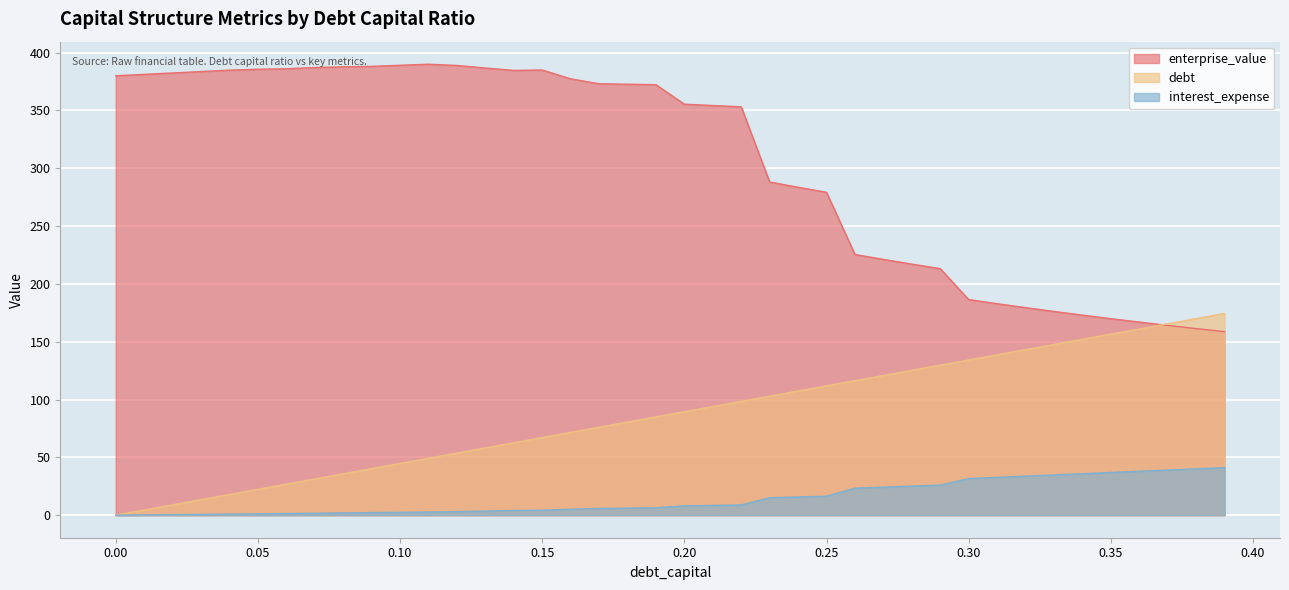

Which category has the highest value across all series?

0.11